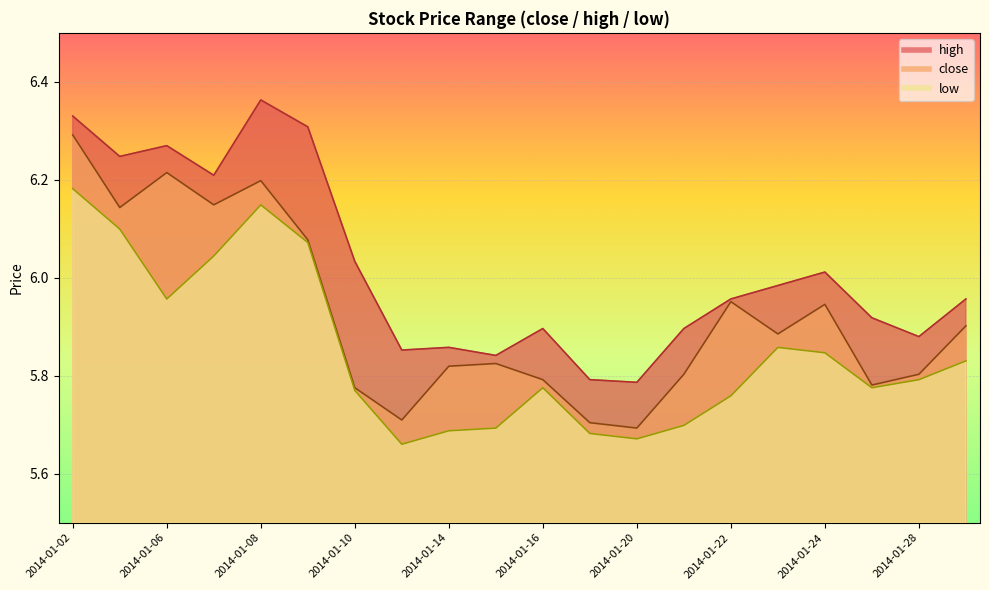

Between 2014-01-23 and 2014-01-27, which series saw the biggest shift?

close